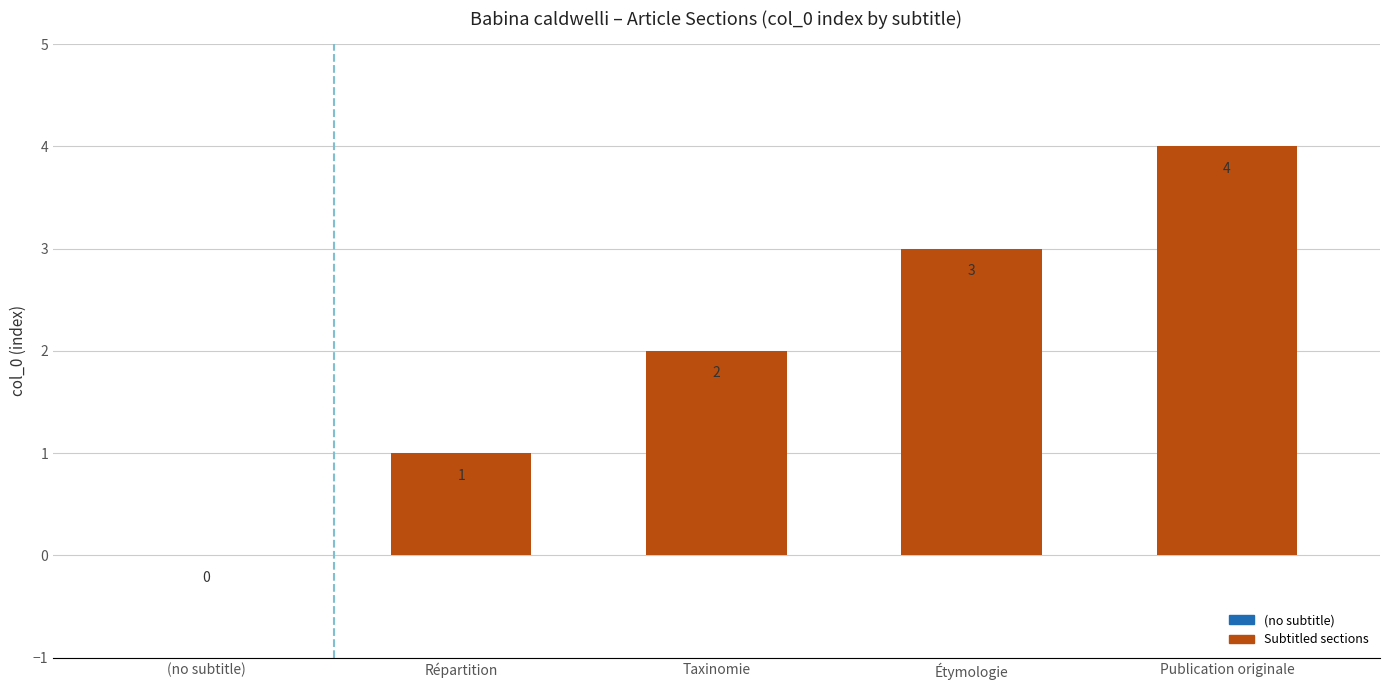

How many positive values are there?

4